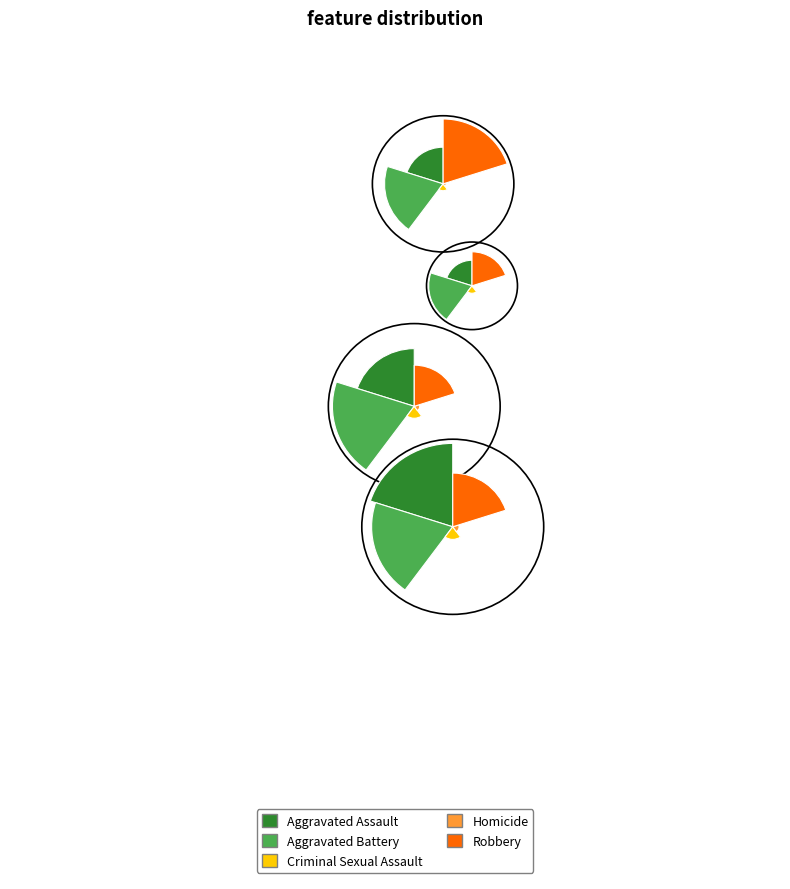

To the nearest percent, what is the difference between the Aggravated Battery and Homicide slice percentages?

32%